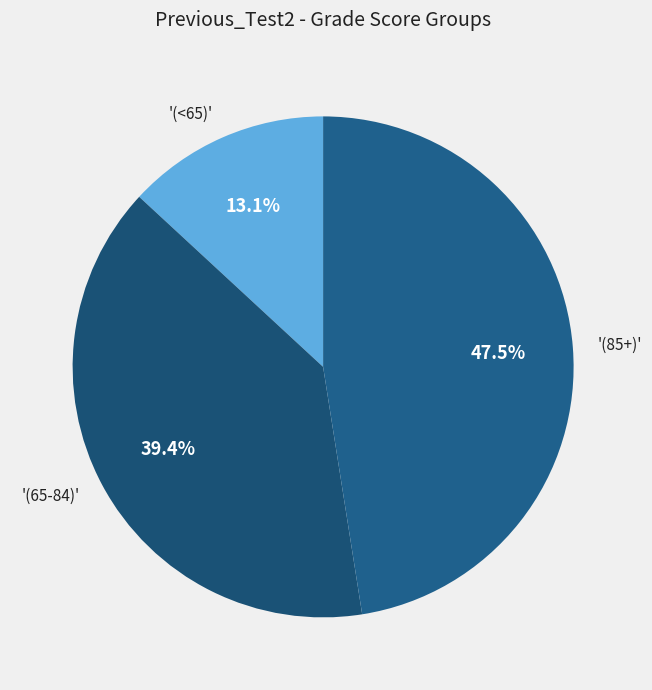

Does any single category account for the majority?

No